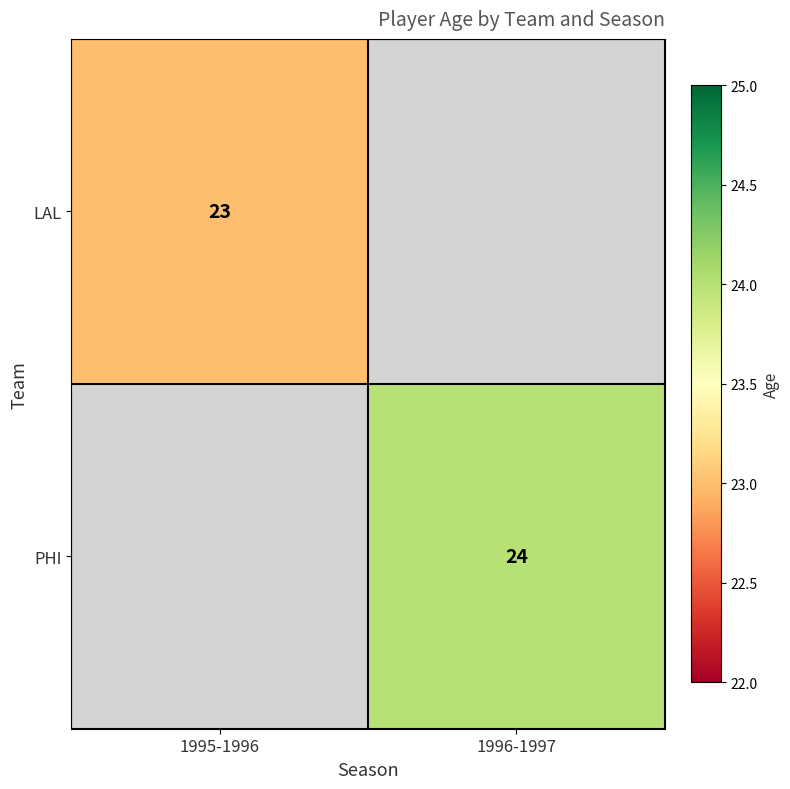

Is it true that PHI equals 10 at 1996-1997?

False